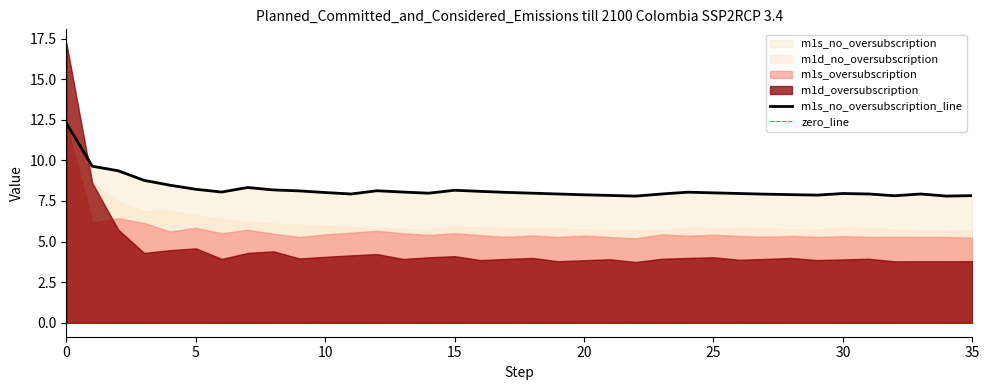

What is the value of the m1d_oversubscription point at the 28th from the left?

3.9